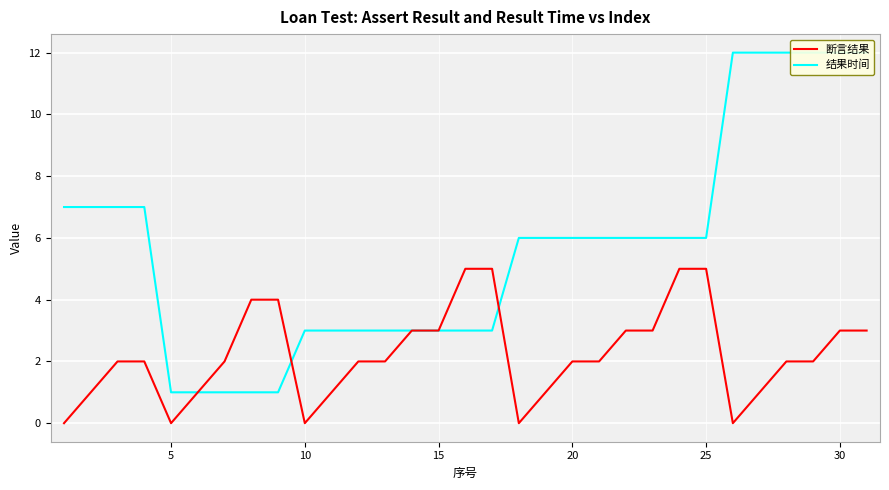

Read the 断言结果 value at 25.

5